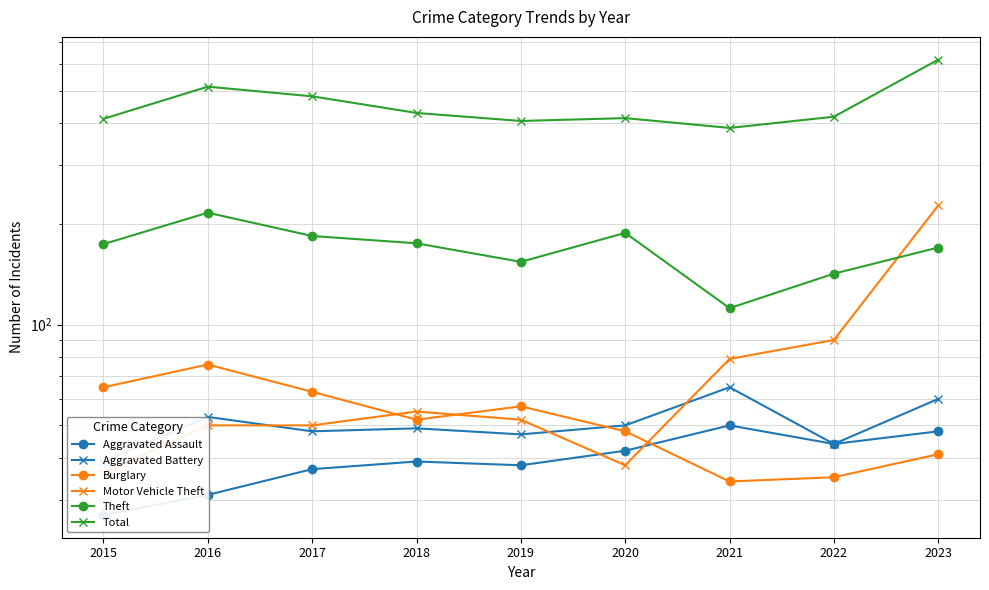

Reading left to right, transcribe all the data shown in this chart.

Aggravated Assault: 2015=27	2016=31	2017=37	2018=39	2019=38	2020=42	2021=50	2022=44	2023=48
Aggravated Battery: 2015=39	2016=53	2017=48	2018=49	2019=47	2020=50	2021=65	2022=44	2023=60
Burglary: 2015=65	2016=76	2017=63	2018=52	2019=57	2020=48	2021=34	2022=35	2023=41
Motor Vehicle Theft: 2015=36	2016=50	2017=50	2018=55	2019=52	2020=38	2021=79	2022=90	2023=227
Theft: 2015=174	2016=216	2017=184	2018=175	2019=154	2020=188	2021=112	2022=142	2023=170
Total: 2015=412	2016=514	2017=481	2018=429	2019=406	2020=414	2021=387	2022=418	2023=619